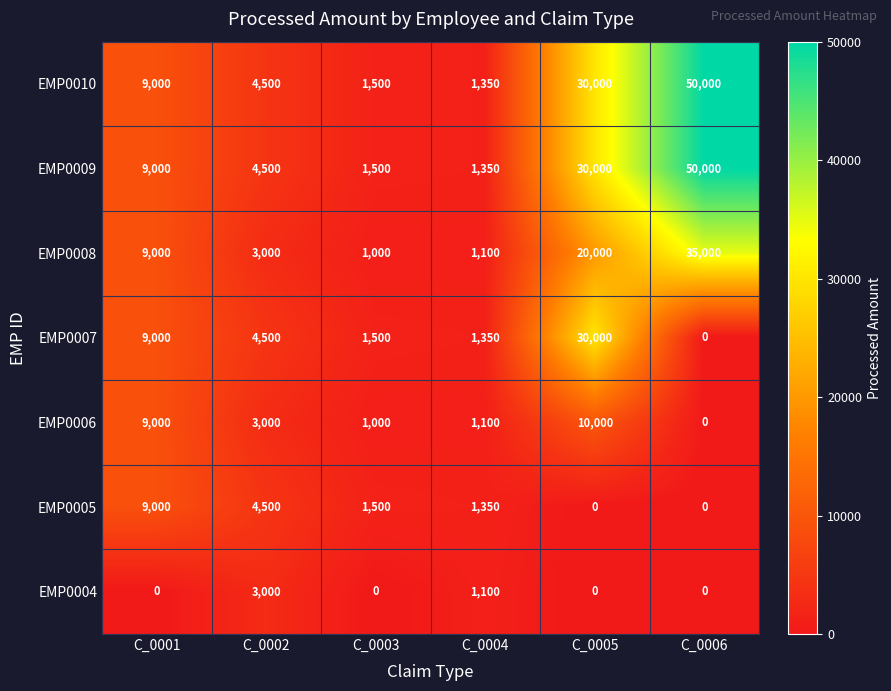

What is the difference between the EMP0006 values at C_0004 and C_0001?

7900